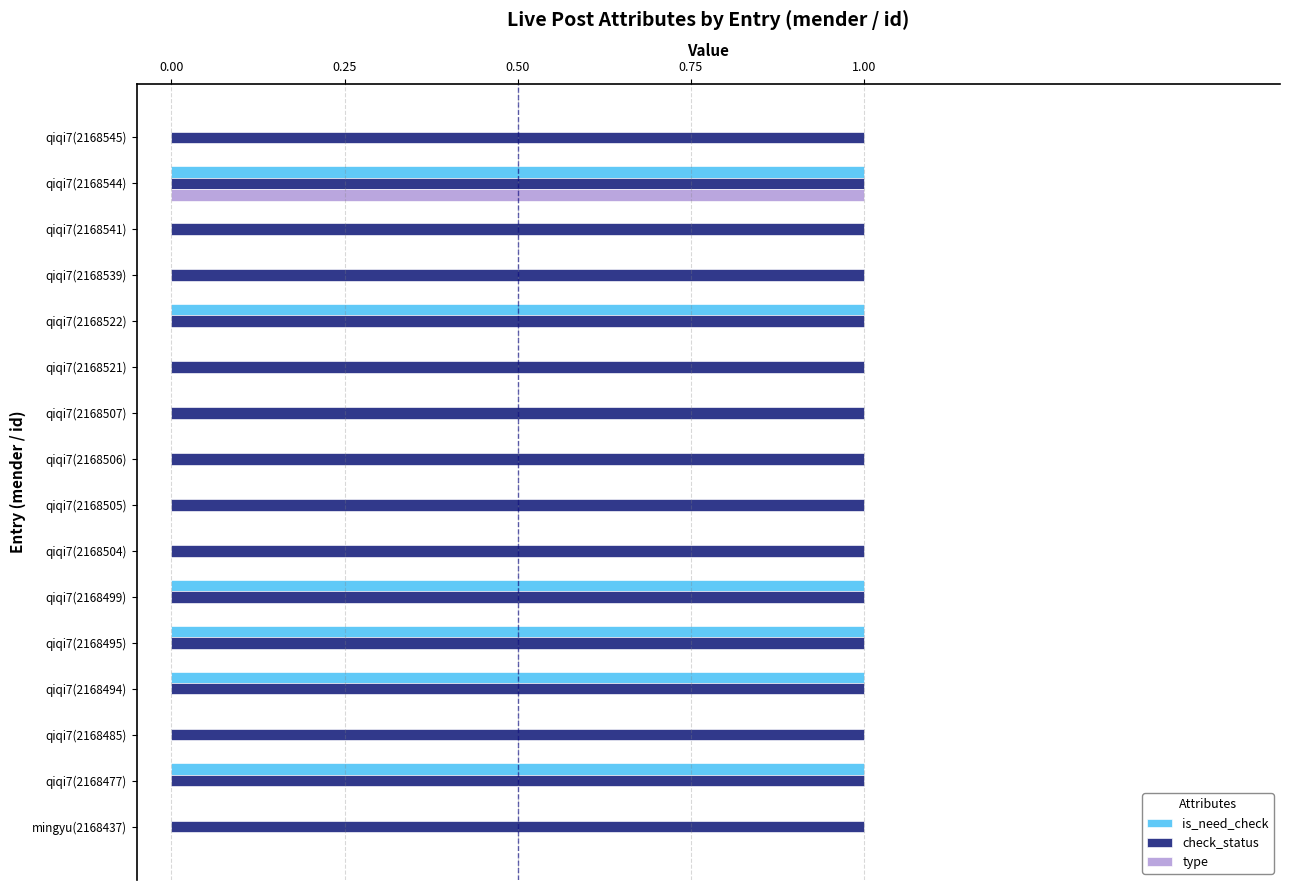

Between qiqi7(2168541) and qiqi7(2168477), which series saw the biggest shift?

is_need_check